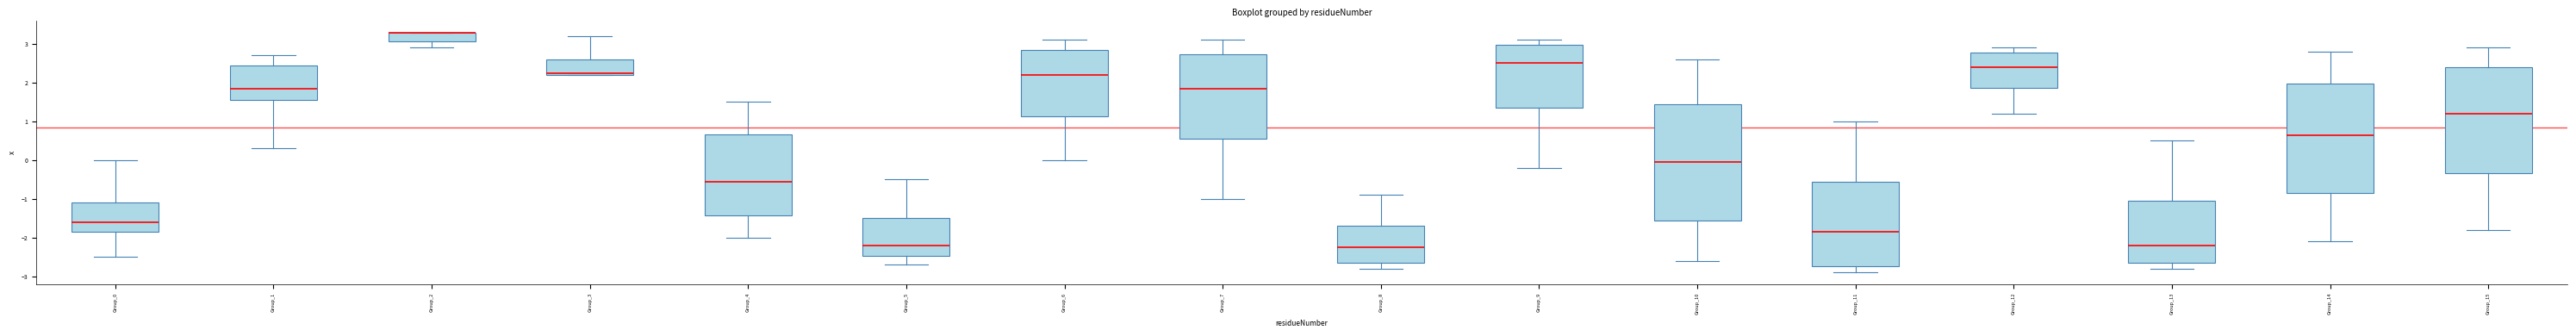

Reading left to right, read every box against the y-axis: the position of its median line, the range the box covers, and the ends of its whiskers. The values are not printed on the chart, so give them approximately, as read against the axis.

Group_0: median -1.6, box -1.8 to -1.1, whiskers -2.5 to 0.0
Group_1: median 1.9, box 1.6 to 2.5, whiskers 0.3 to 2.7
Group_2: median 3.3 (drawn on the box's upper edge), box 3.1 to 3.3, whiskers 2.9 to 3.3
Group_3: median 2.3, box 2.2 to 2.6, whiskers 2.2 to 3.2
Group_4: median -0.5, box -1.4 to 0.7, whiskers -2.0 to 1.5
Group_5: median -2.2, box -2.5 to -1.5, whiskers -2.7 to -0.5
Group_6: median 2.2, box 1.1 to 2.9, whiskers 0.0 to 3.1
Group_7: median 1.9, box 0.6 to 2.7, whiskers -1.0 to 3.1
Group_8: median -2.2, box -2.6 to -1.7, whiskers -2.8 to -0.9
Group_9: median 2.5, box 1.4 to 3.0, whiskers -0.2 to 3.1
Group_10: median 0.0, box -1.5 to 1.5, whiskers -2.6 to 2.6
Group_11: median -1.8, box -2.7 to -0.5, whiskers -2.9 to 1.0
Group_12: median 2.4, box 1.9 to 2.8, whiskers 1.2 to 2.9
Group_13: median -2.2, box -2.6 to -1.0, whiskers -2.8 to 0.5
Group_14: median 0.7, box -0.8 to 2.0, whiskers -2.1 to 2.8
Group_15: median 1.2, box -0.3 to 2.4, whiskers -1.8 to 2.9